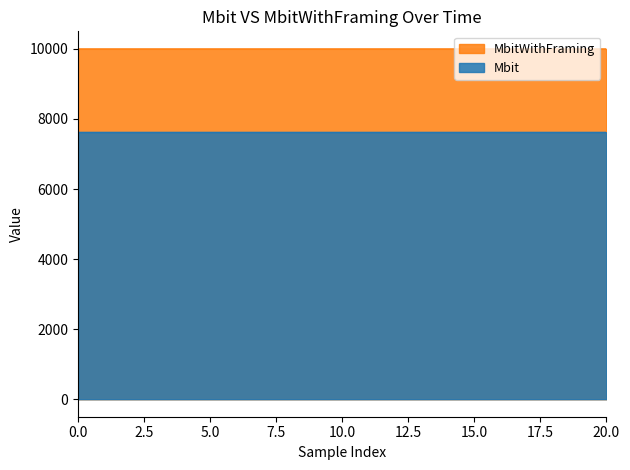

Is the value of MbitWithFraming at 15.0 greater than the value of Mbit at 15.0?

Yes